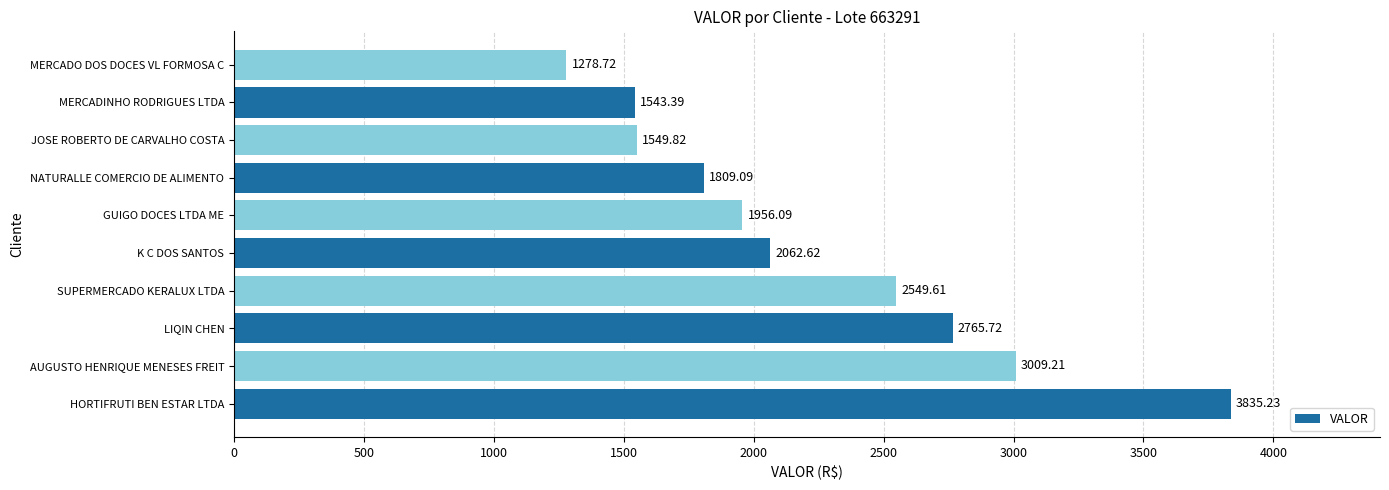

What is the change in value from LIQIN CHEN to MERCADINHO RODRIGUES LTDA?

-1222.3